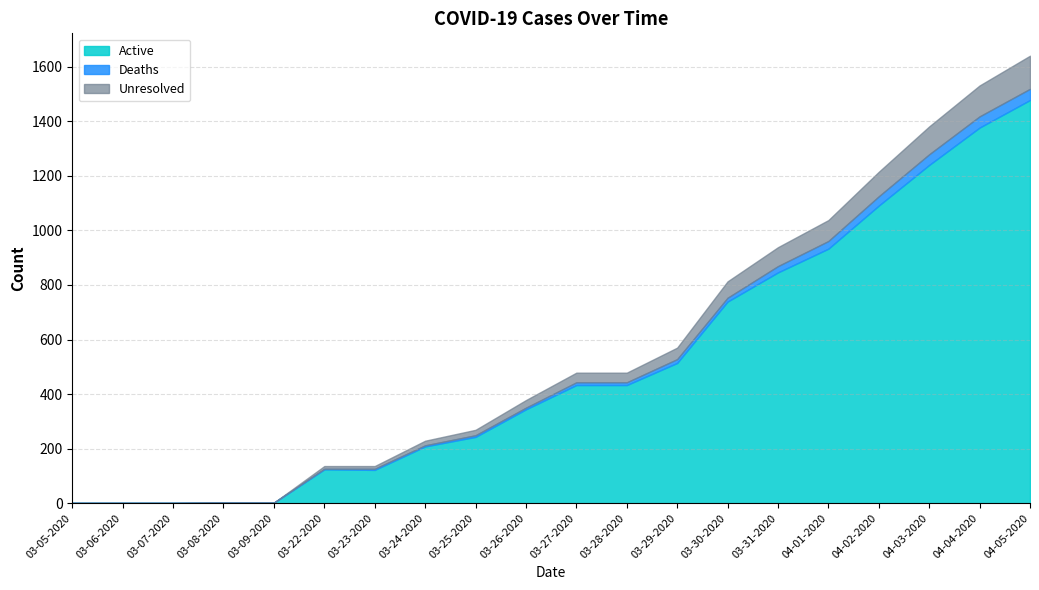

List the labels in order of Active value, smallest first.

03-05-2020, 03-06-2020, 03-07-2020, 03-08-2020, 03-09-2020, 03-22-2020, 03-23-2020, 03-24-2020, 03-25-2020, 03-26-2020, 03-27-2020, 03-28-2020, 03-29-2020, 03-30-2020, 03-31-2020, 04-01-2020, 04-02-2020, 04-03-2020, 04-04-2020, 04-05-2020